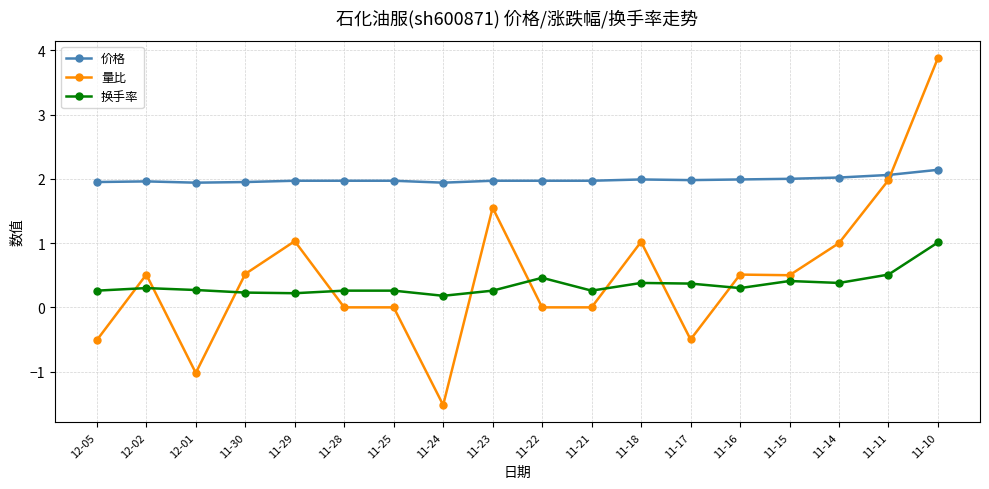

What is the difference between the 量比 values at 11-23 and 11-24?

3.1